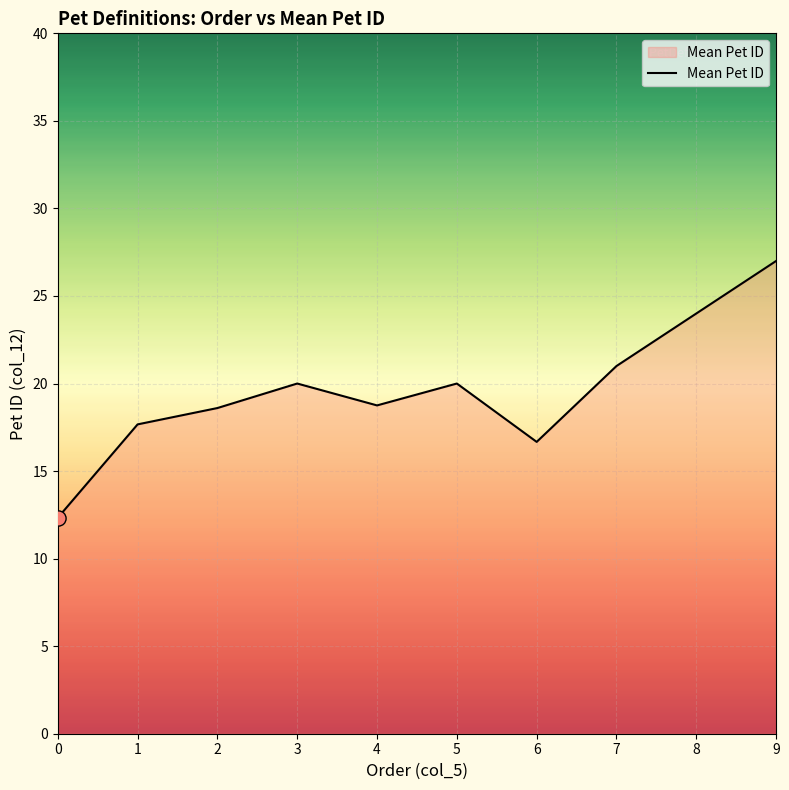

What is the ratio of the value at 4 to the value at 8?

0.8